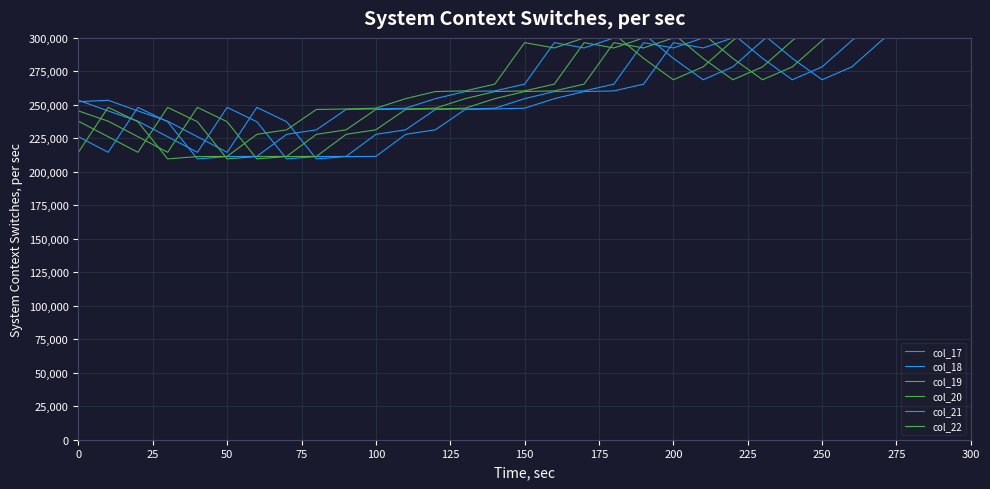

How many distinct data groups are displayed?

6